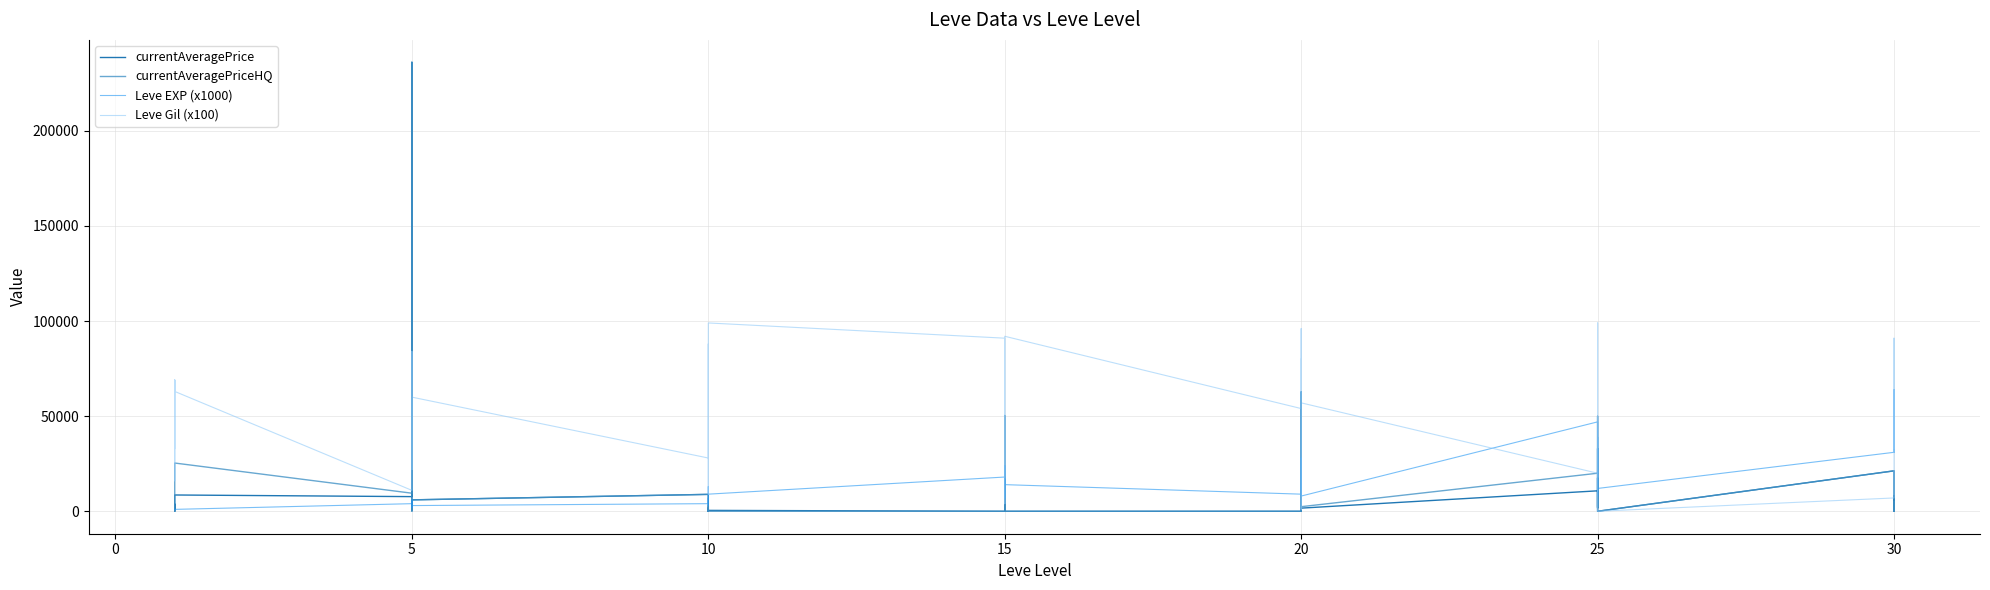

At which category does currentAveragePriceHQ reach its first local valley?

5